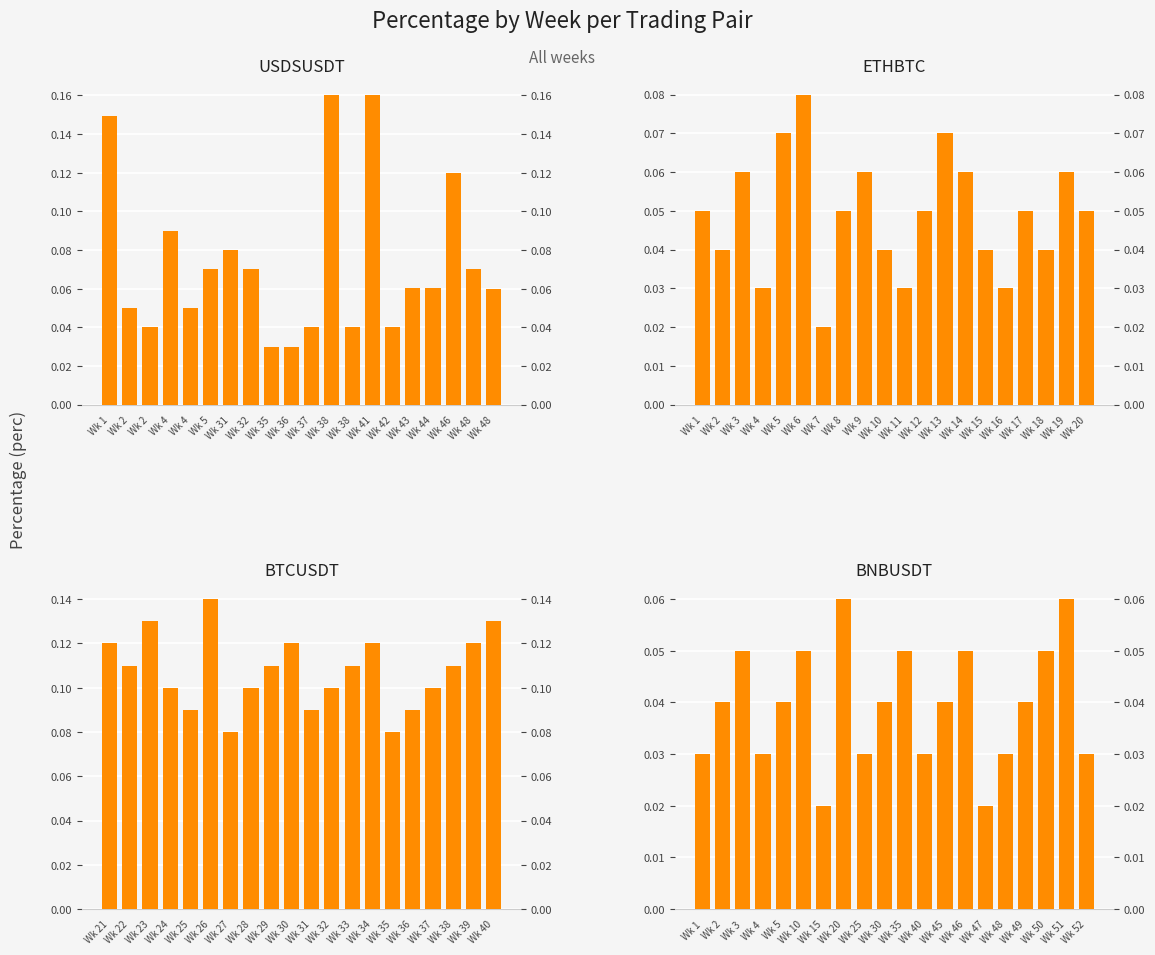

Which series has the widest spread of values?

USDSUSDT